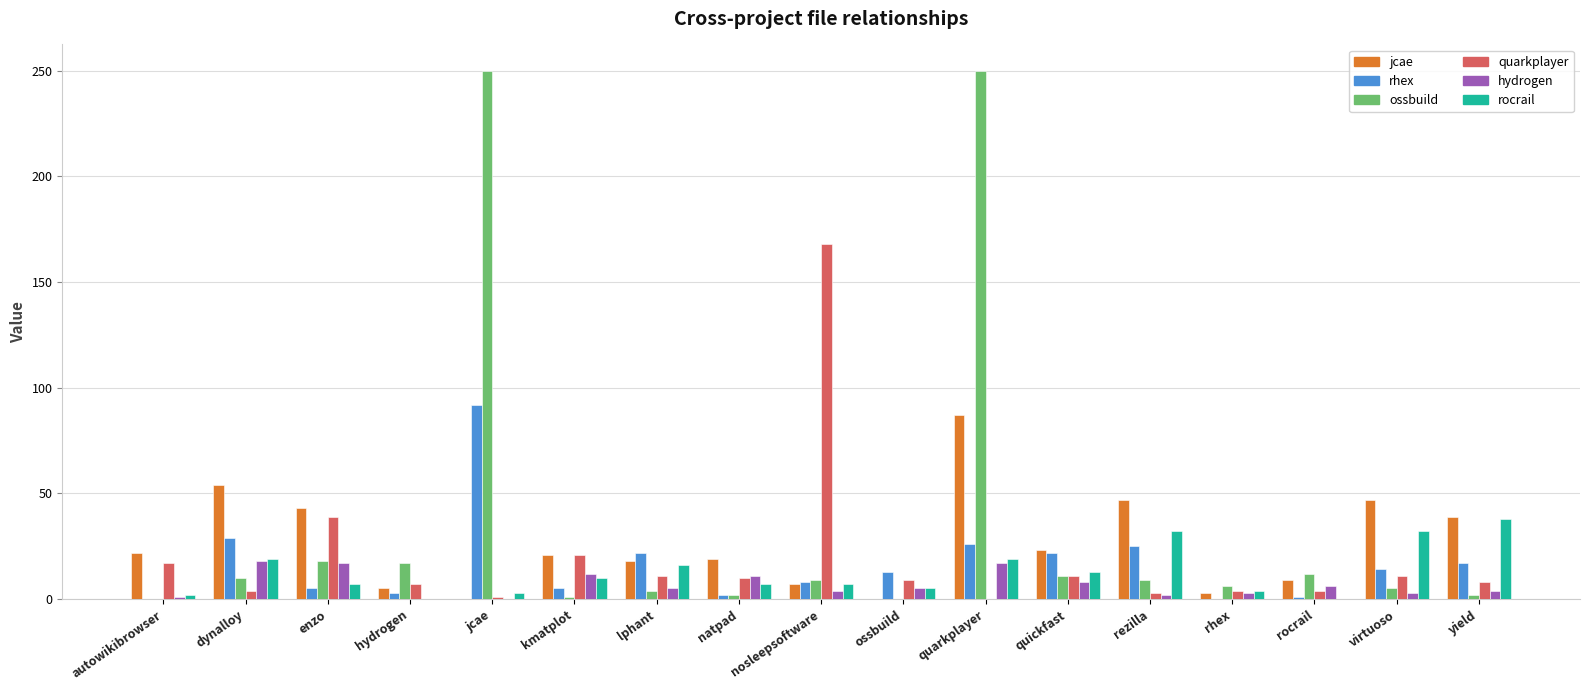

What is the maximum value shown in the chart?

250